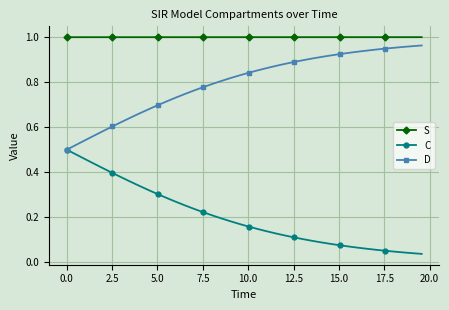

True or false: S and C intersect in this chart.

False